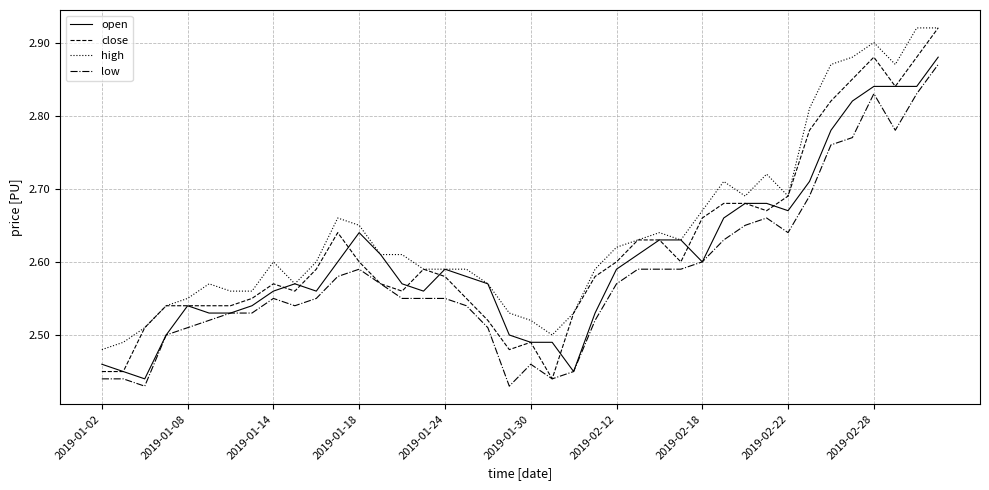

Rank the series by their average value, from lowest to highest.

low, open, close, high